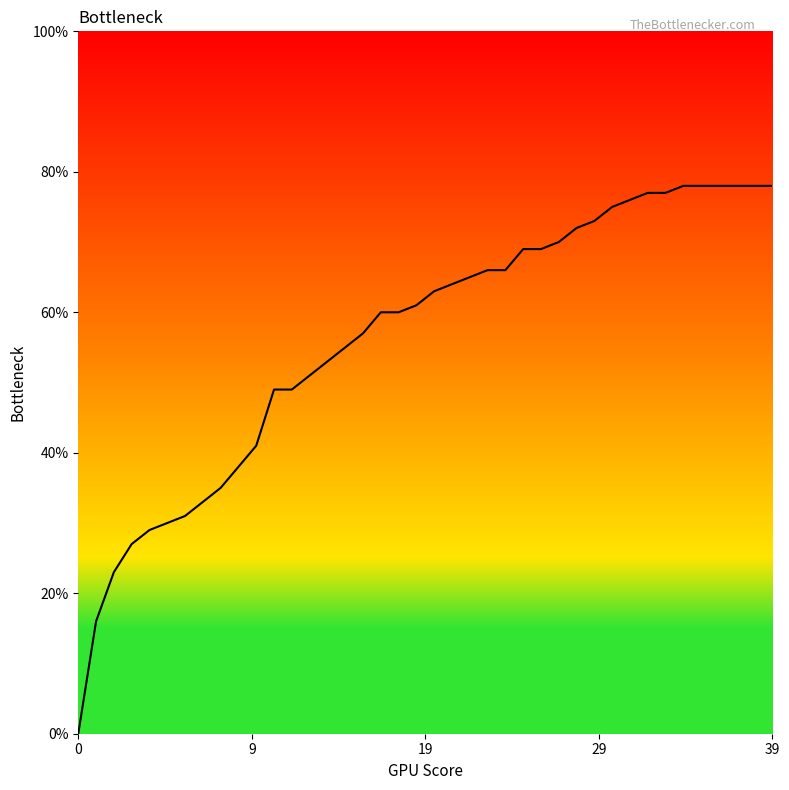

How many lines are shown in the chart?

1